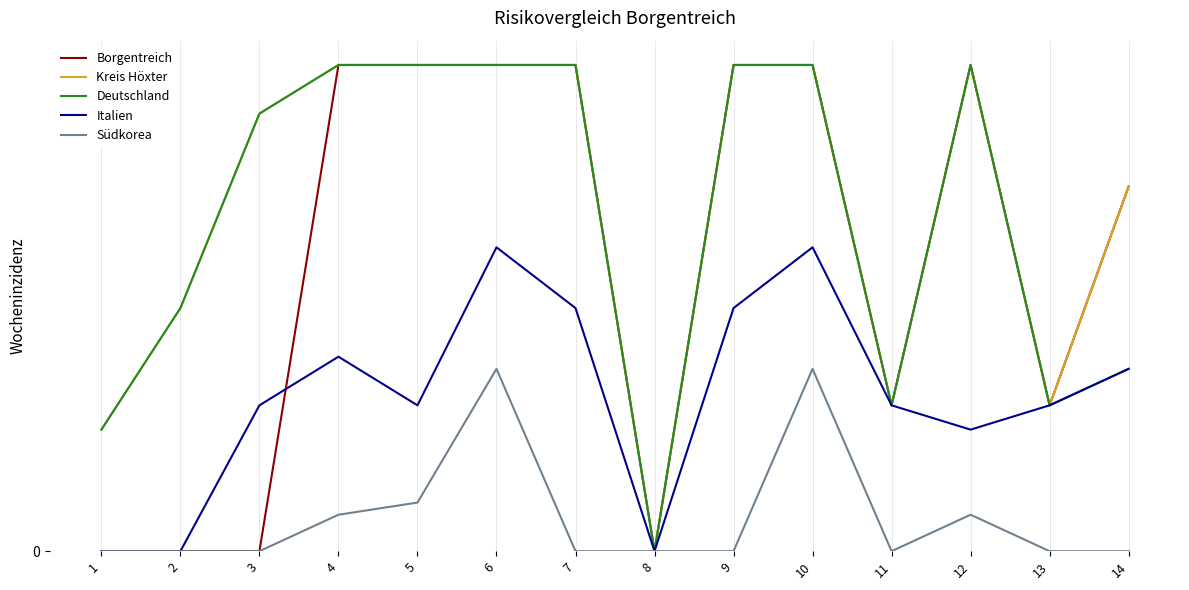

At which label is Kreis Höxter closest to 20?

2